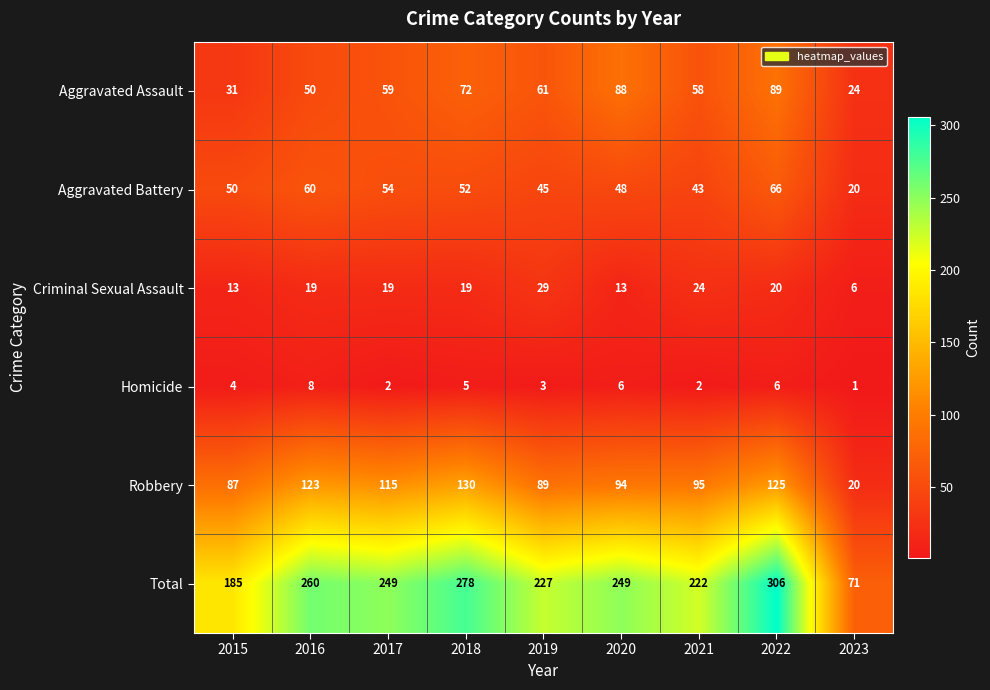

What is the greatest value displayed?

306